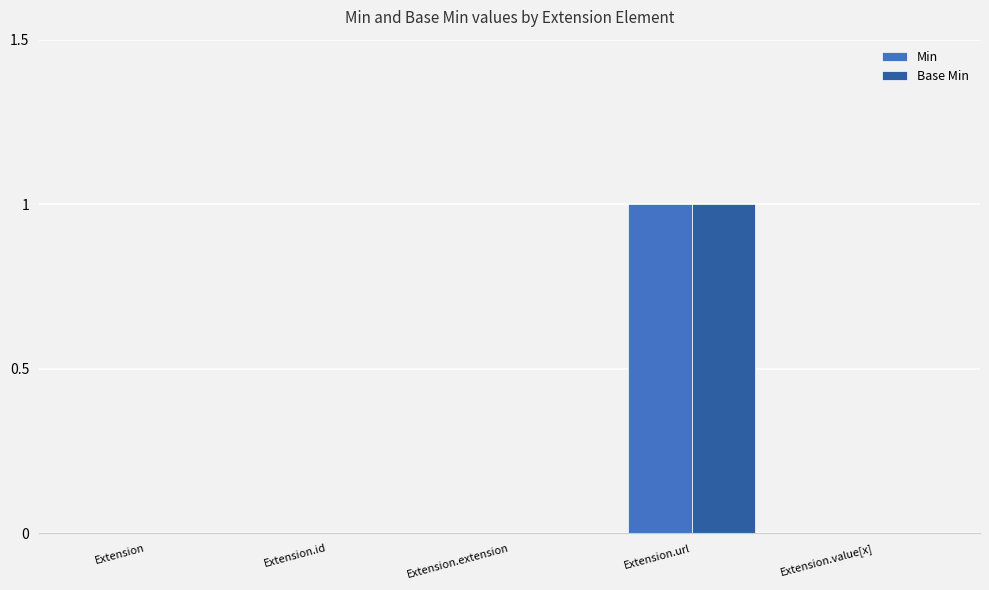

At which category does the chart reach its peak across all series?

Extension.url